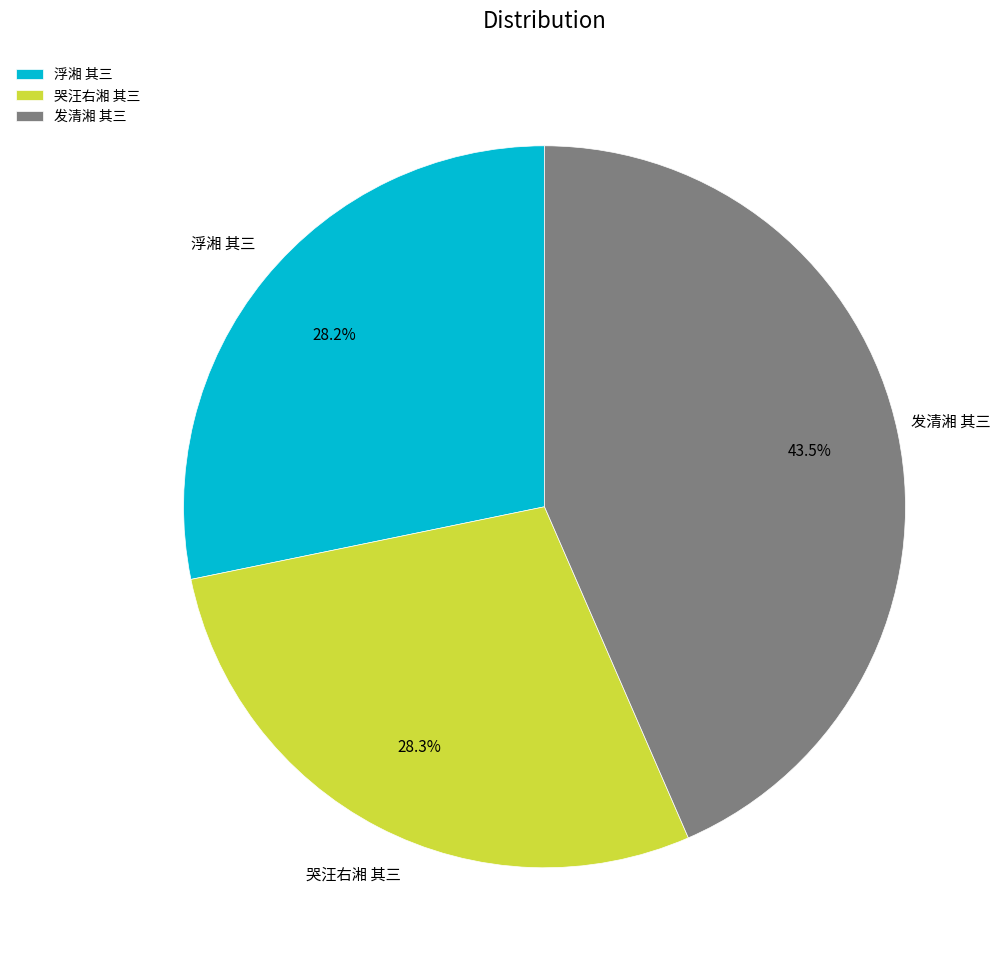

How many segments does this pie chart have?

3